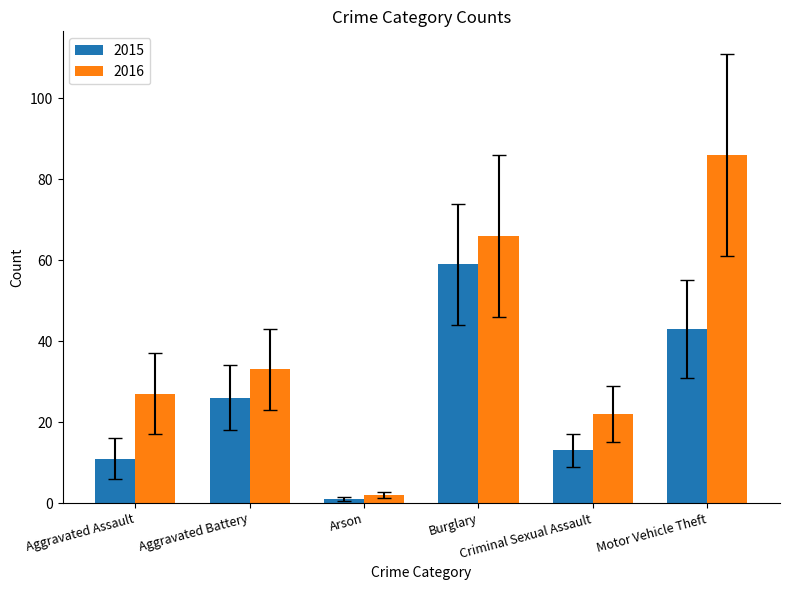

Reading right to left, what are all the values shown in this chart?

2015: 43	13	59	1	26	11
2016: 86	22	66	2	33	27